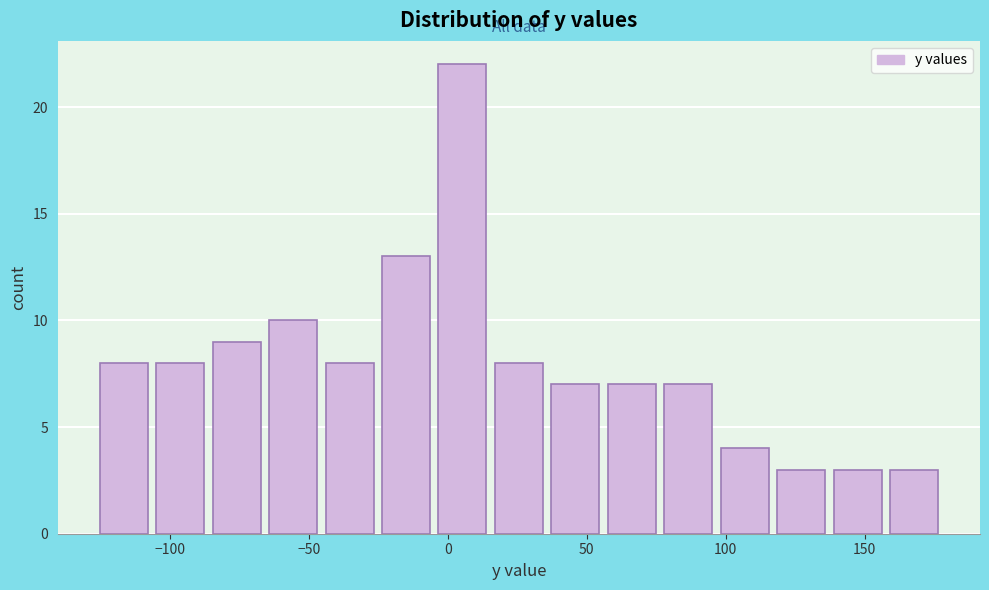

How tall is the bar that spans 35 to 55 on the x-axis? Neither the bar edges nor the heights are printed on the chart, so give them approximately, as read against the axes.

7